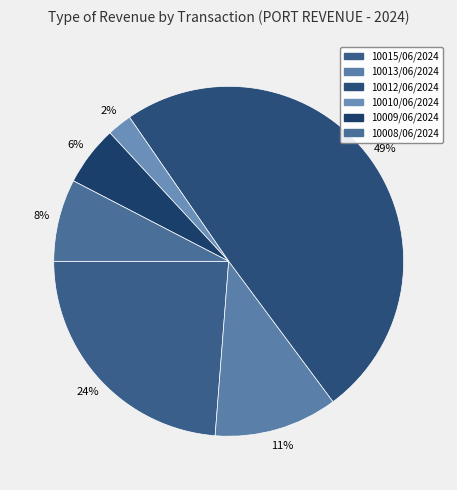

Is it true that 10015/06/2024 is 18% of the pie?

False